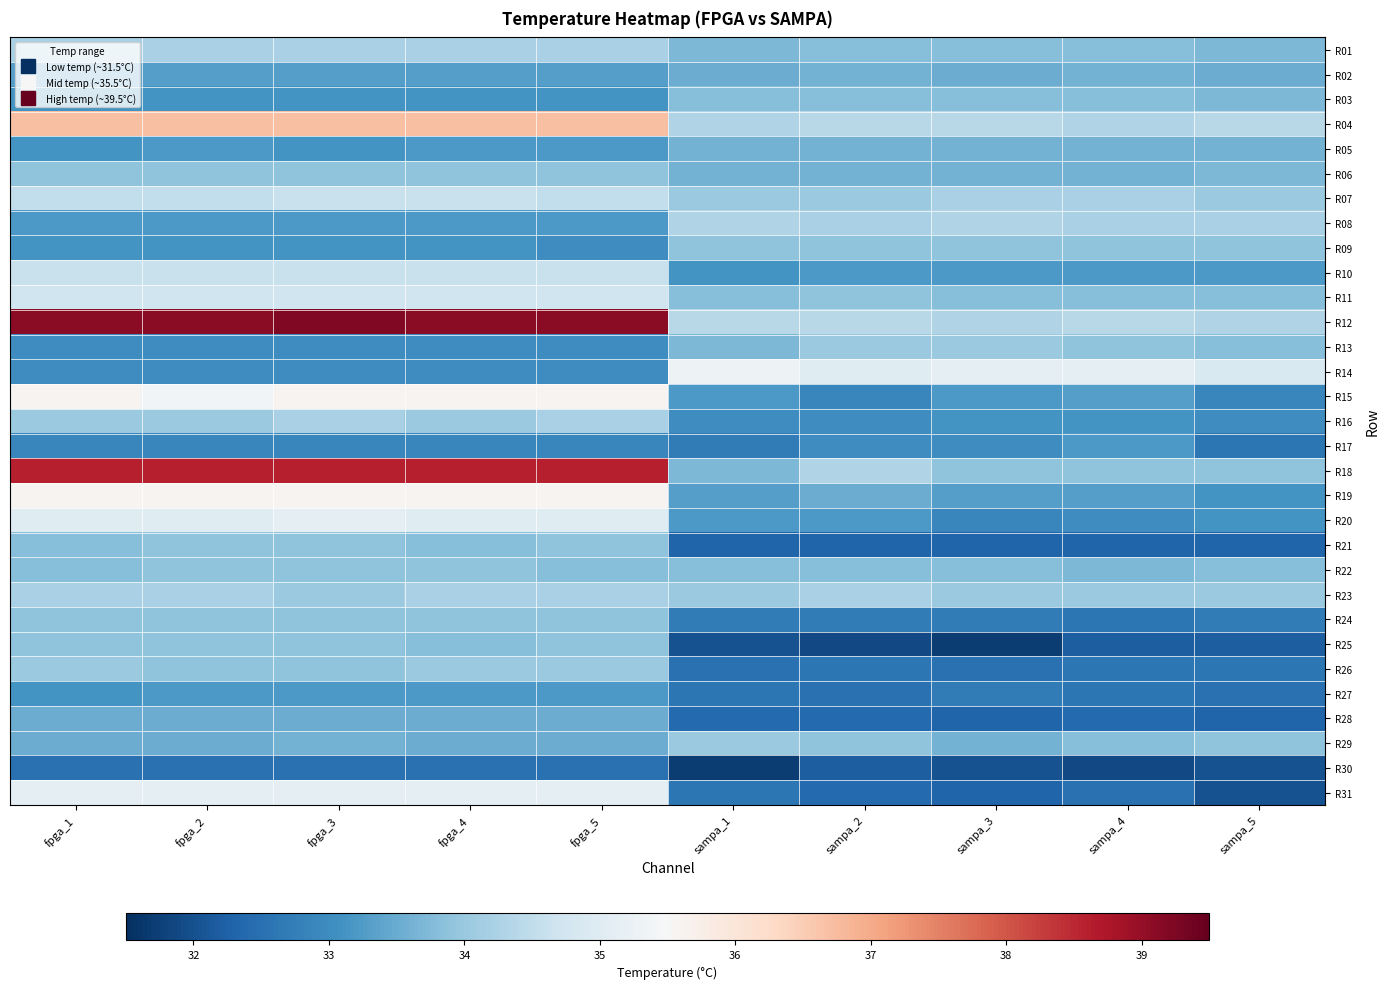

Between sampa_5 and fpga_1, which is larger?

fpga_1